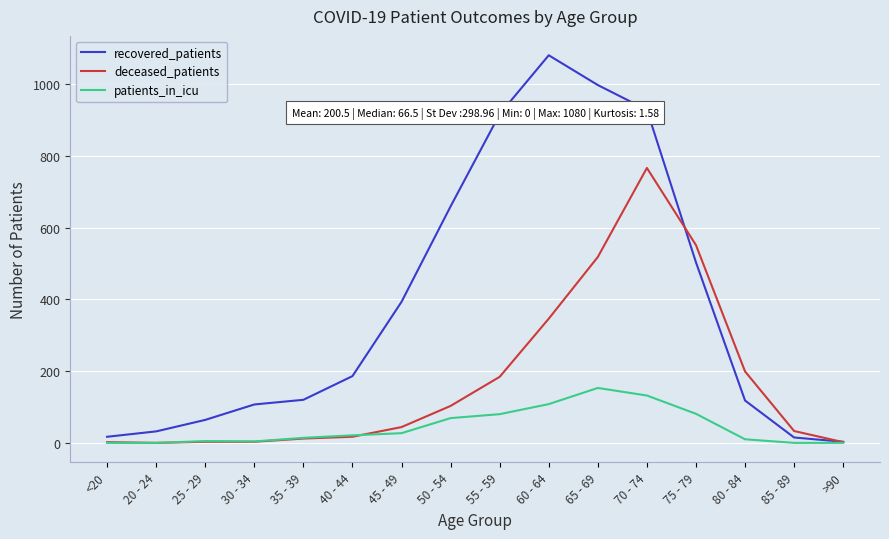

Which series has the widest spread of values?

recovered_patients